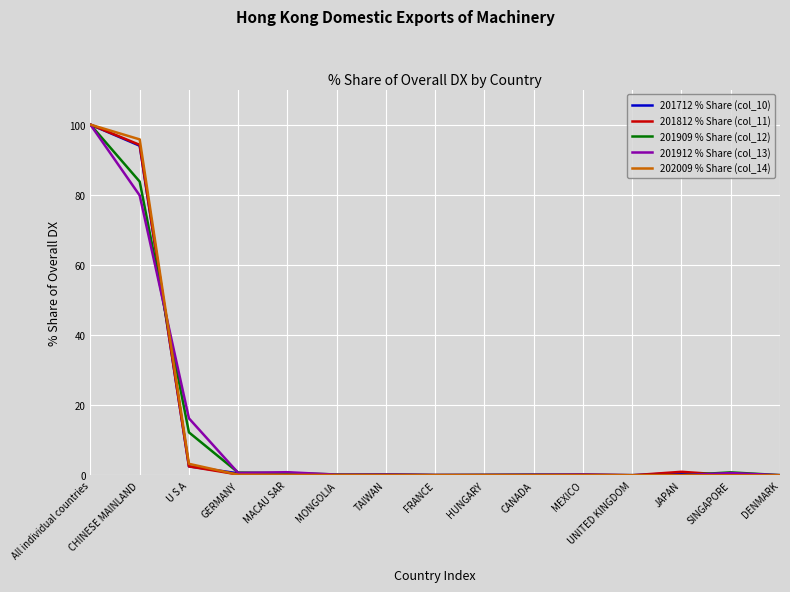

How many series are shown in this chart?

5